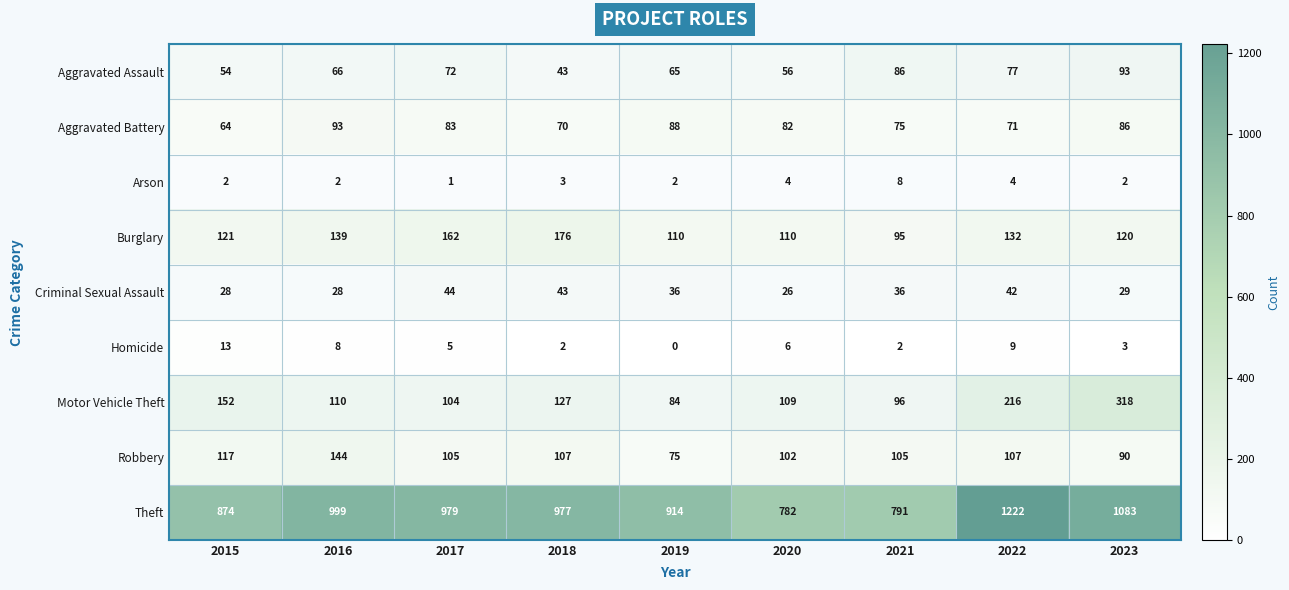

Where does the Aggravated Assault series first go above 66?

2017